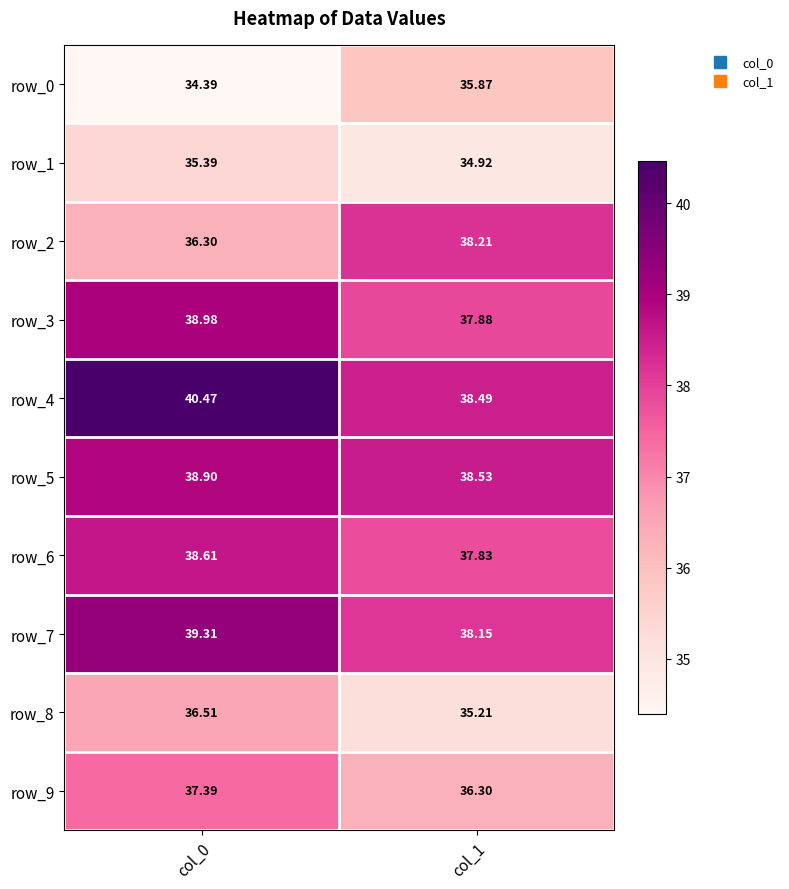

Read the row_0 value at col_0.

34.4